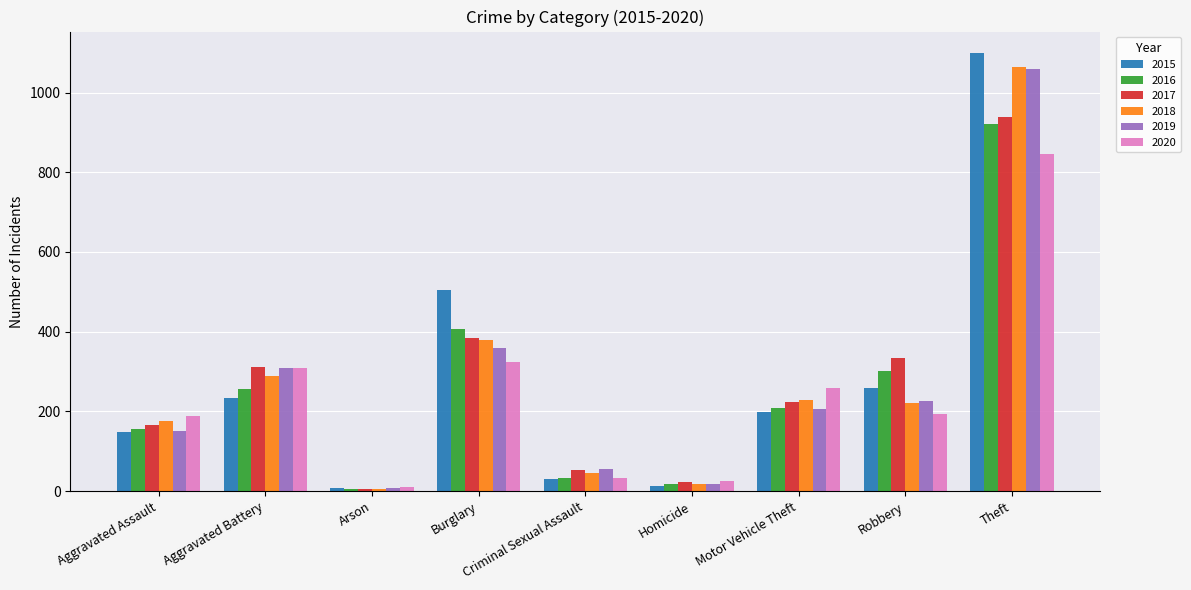

How many categories are shown in the chart?

9